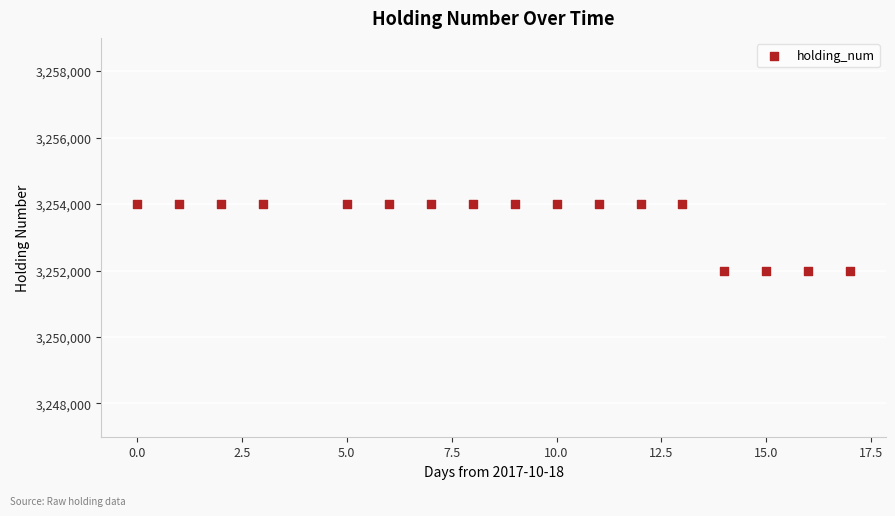

What is the range of Y values (max minus min)?

2000